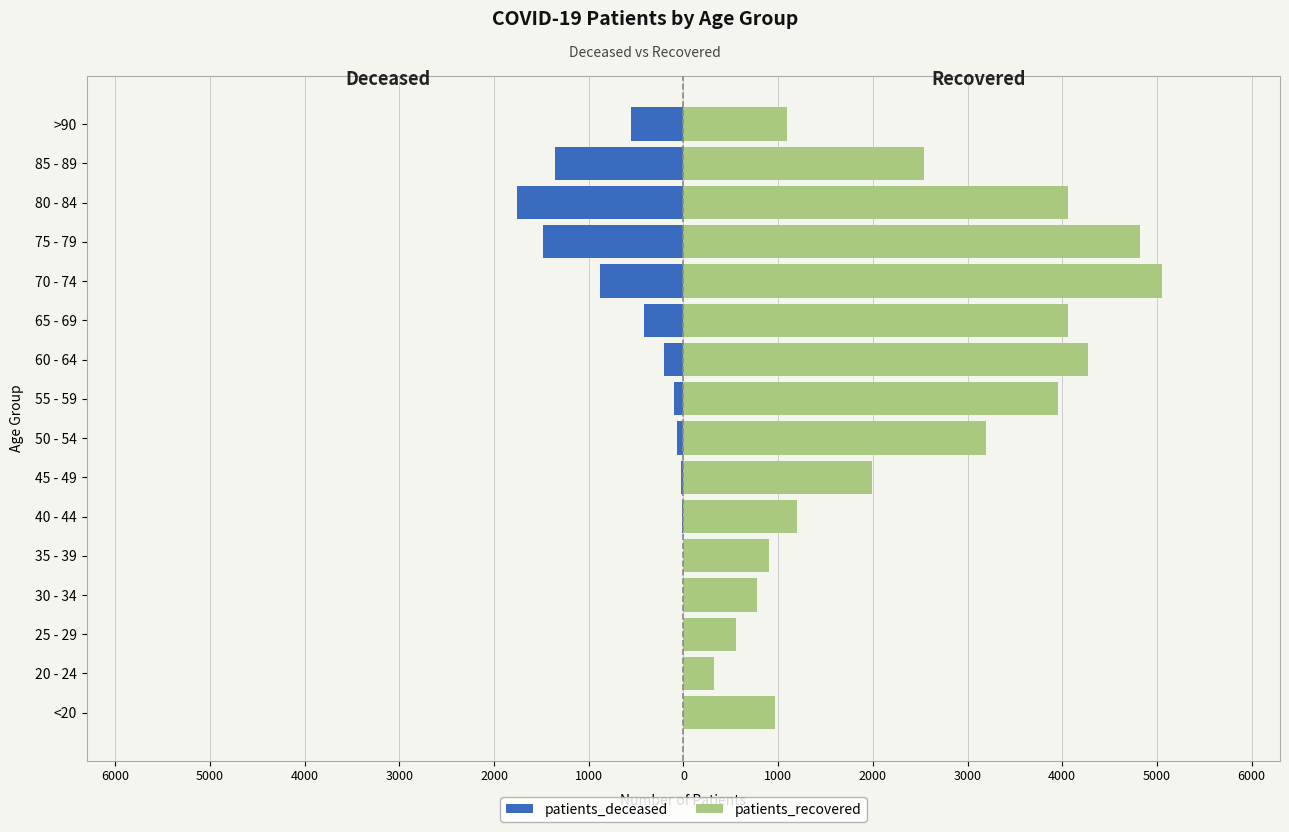

Reading right to left, what are all the values shown in this chart?

patients_deceased: -557	-1351	-1754	-1481	-876	-418	-202	-102	-63	-21	-10	-9	-7	-2	-1	-5
patients_recovered: 1096	2539	4061	4826	5052	4064	4277	3952	3196	1996	1195	908	782	553	320	963